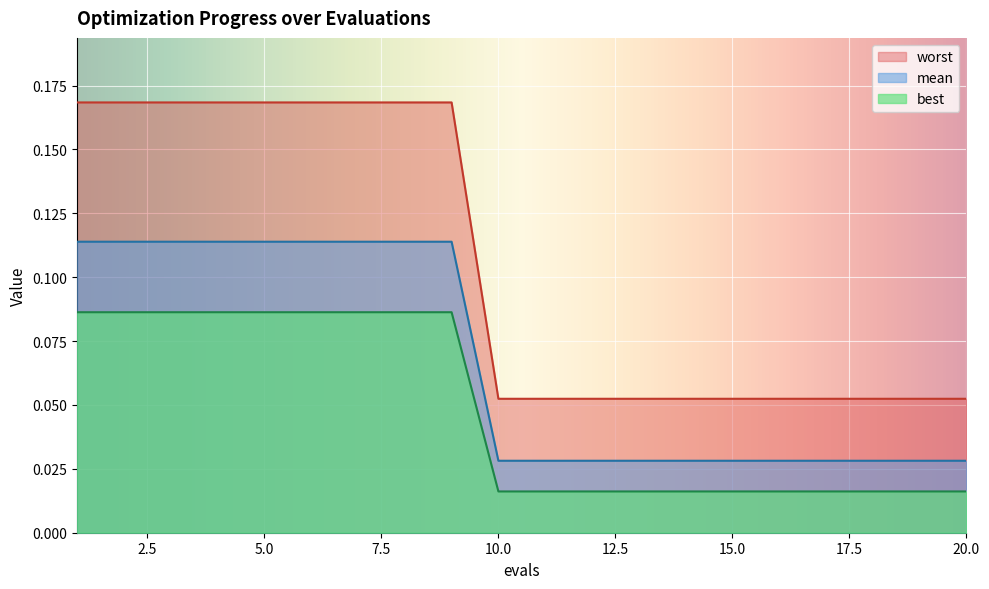

Rank the series by their average value, from highest to lowest.

worst, mean, best